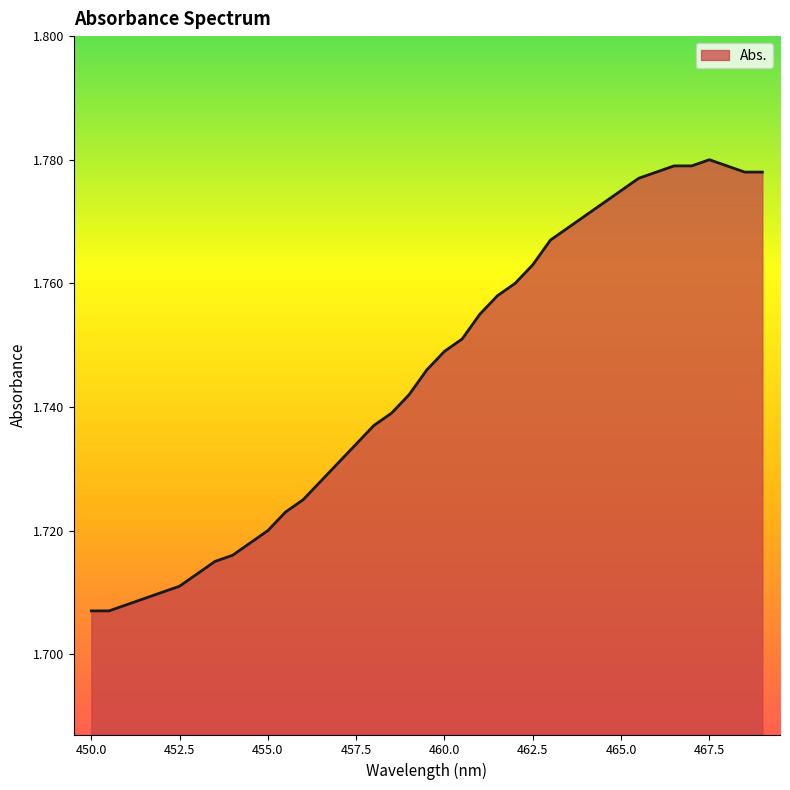

How many lines are shown in the chart?

1